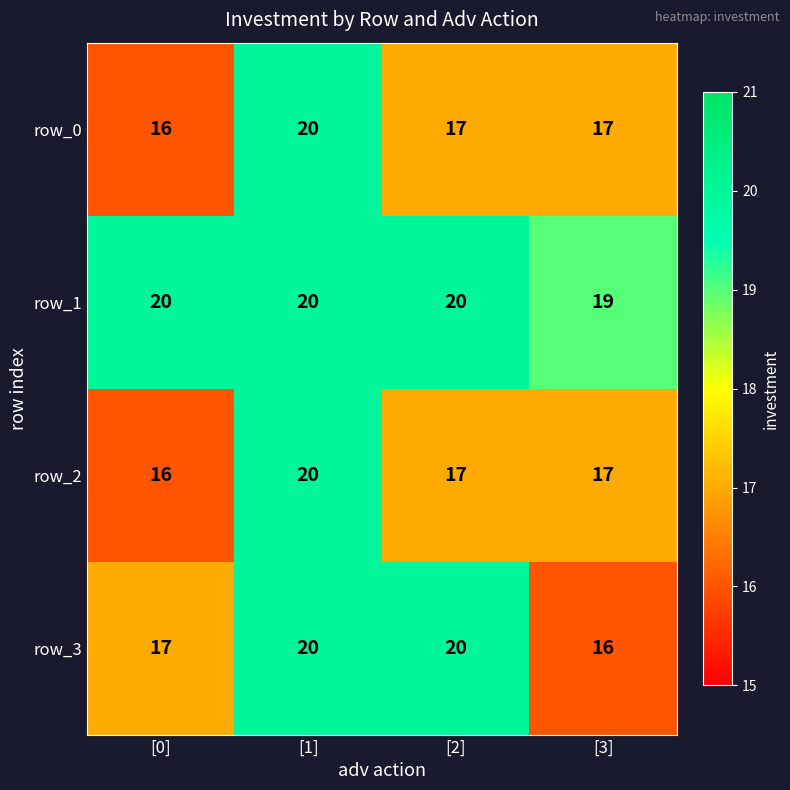

Reading left to right, transcribe all the data shown in this chart.

row_0: [0]=16	[1]=20	[2]=17	[3]=17
row_1: [0]=20	[1]=20	[2]=20	[3]=19
row_2: [0]=16	[1]=20	[2]=17	[3]=17
row_3: [0]=17	[1]=20	[2]=20	[3]=16